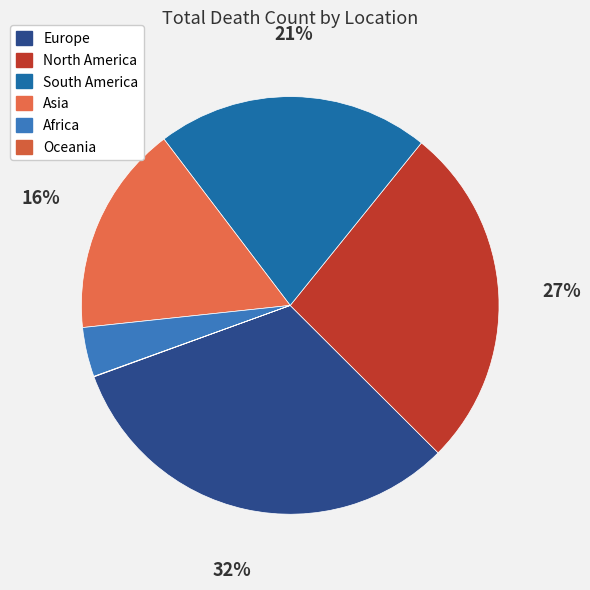

What is the ratio of the value at Europe to the value at South America?

1.5